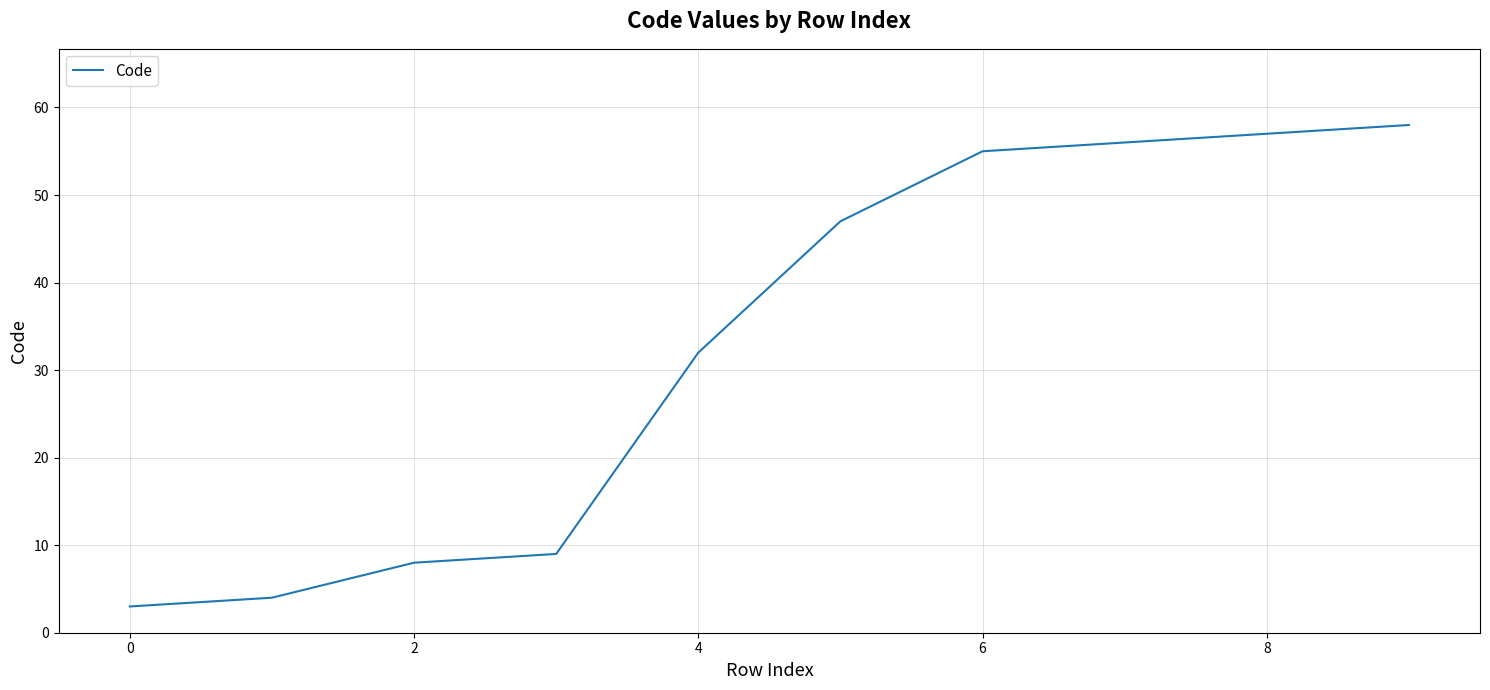

What is the difference between the maximum and minimum values?

55